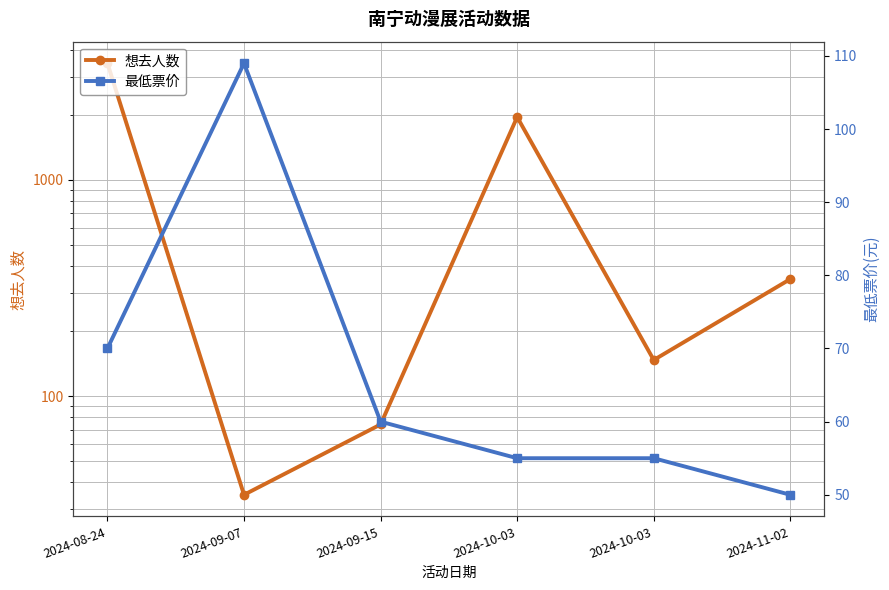

What is the total value across all series at 2024-08-24?

3534